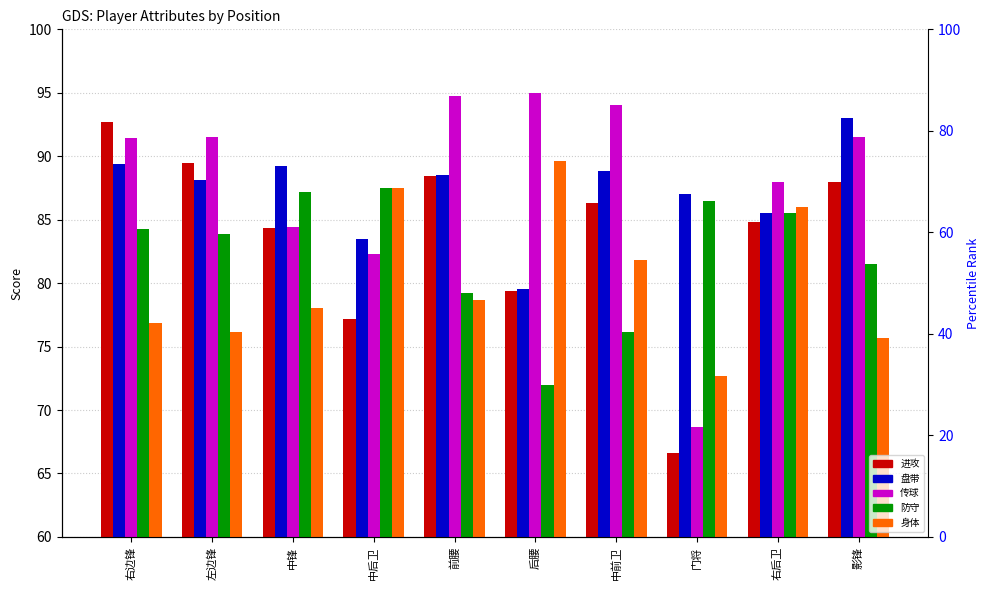

True or false: 防守 has a value of 31.8 at 门将.

False